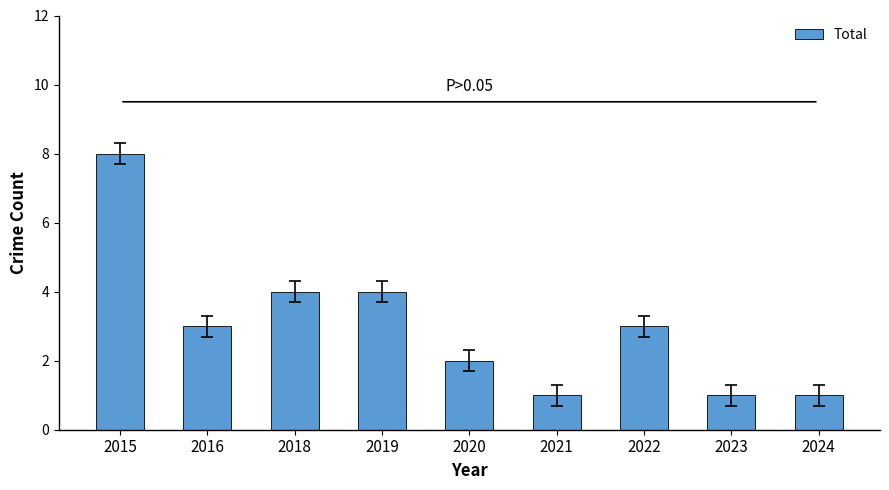

What is the difference between the second highest and minimum values?

3